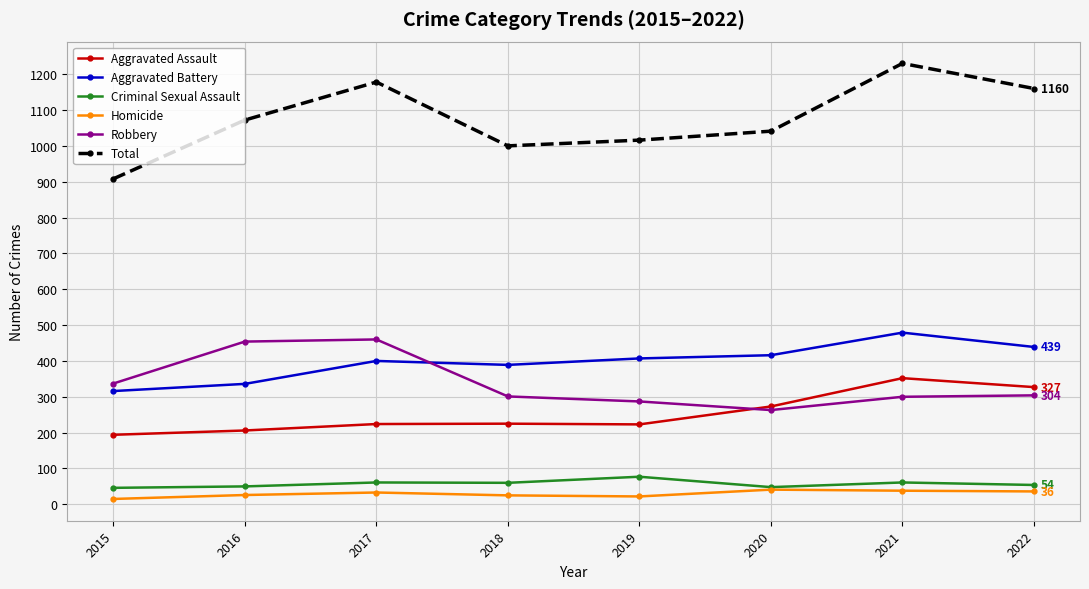

What is the average value of the Robbery series?

338